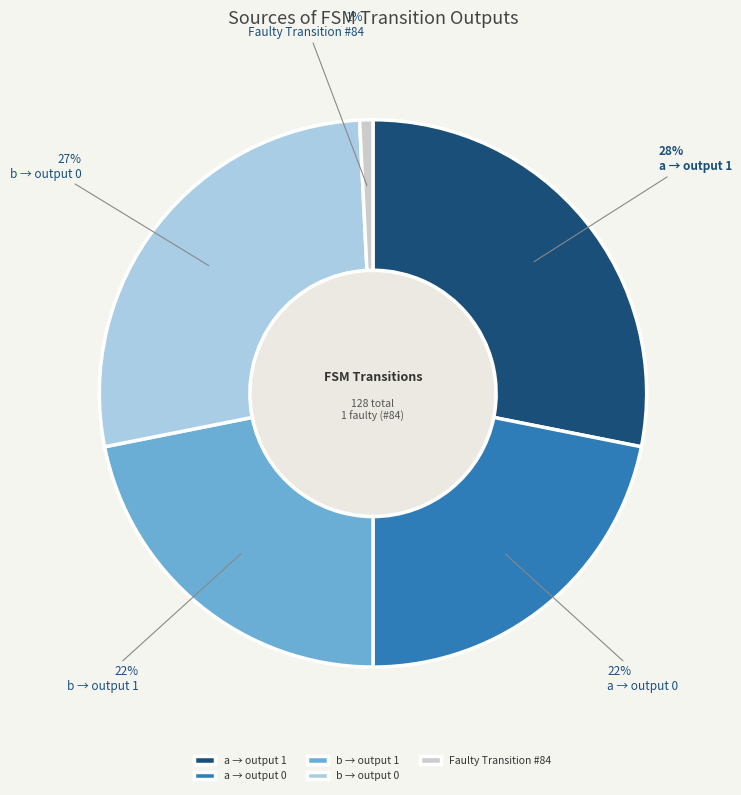

To the nearest percent, what percentage of the pie is b → output 1?

22%